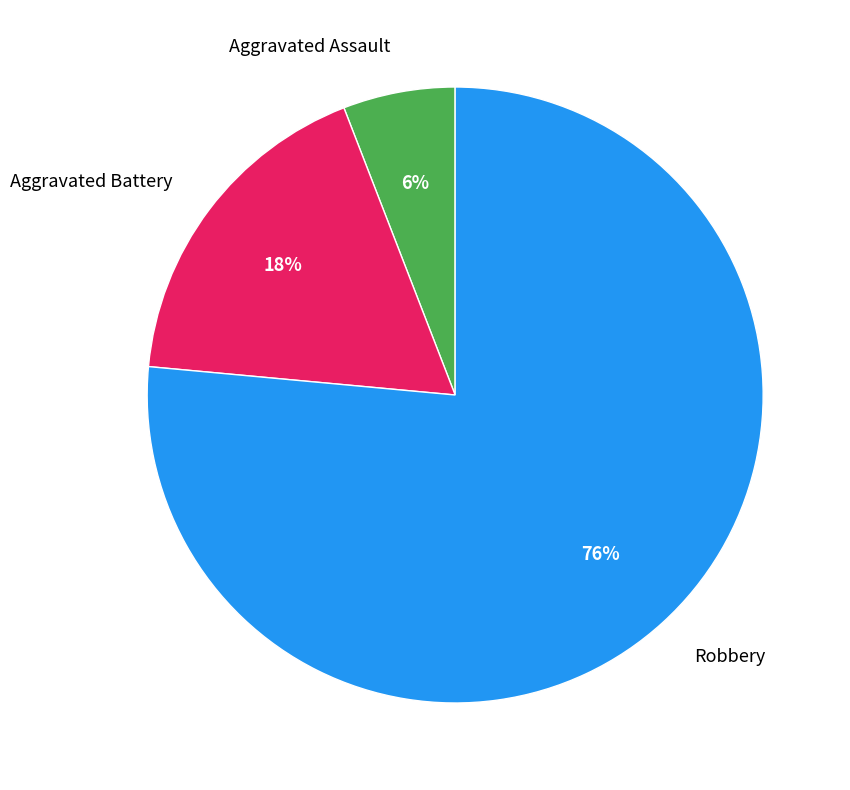

Which slice is the largest?

Robbery